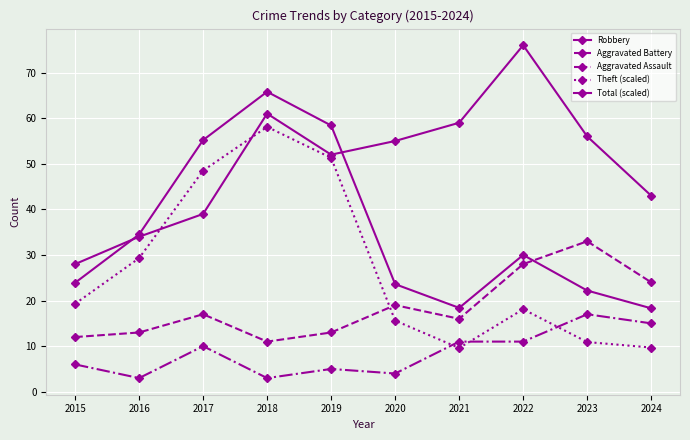

Is this an area chart (filled region under the line)?

No